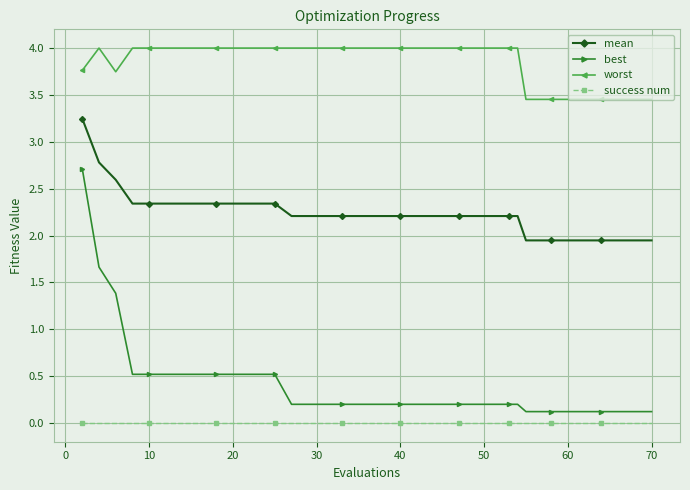

Count the number of data series in this chart.

4